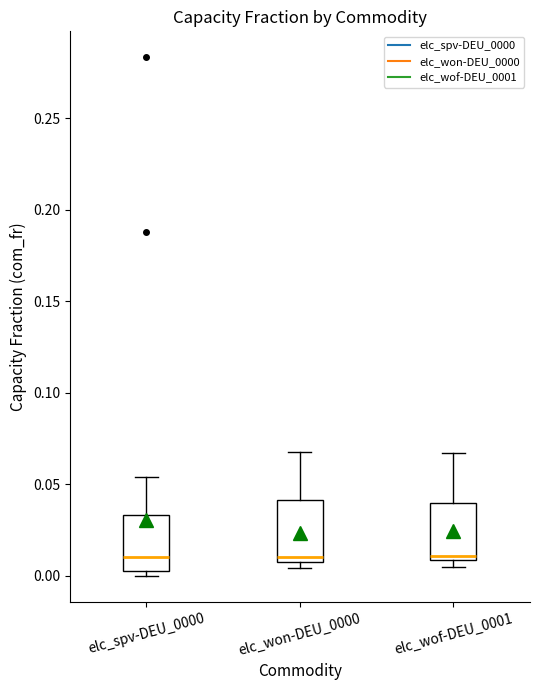

Reading left to right, read every box against the y-axis: the position of its median line, the range the box covers, and the ends of its whiskers. The values are not printed on the chart, so give them approximately, as read against the axis.

elc_spv-DEU_0000: median 0.010, box 0.005 to 0.035, whiskers 0.000 to 0.055
elc_won-DEU_0000: median 0.010 (just above the box's lower edge), box 0.010 to 0.040, whiskers 0.005 to 0.065
elc_wof-DEU_0001: median 0.010 (just above the box's lower edge), box 0.010 to 0.040, whiskers 0.005 to 0.065